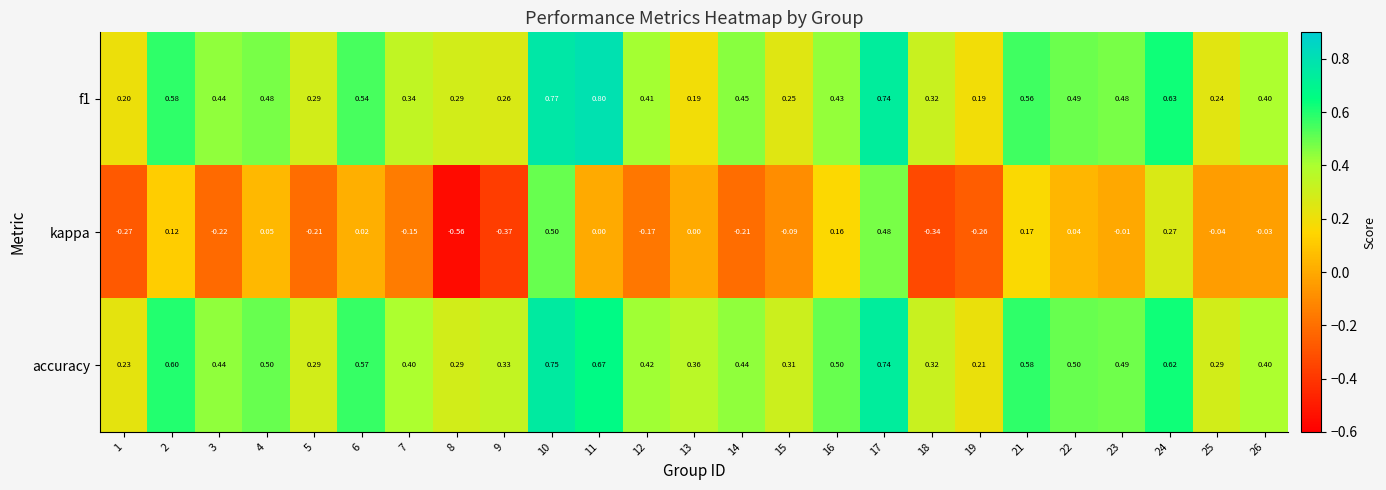

Which series has the largest total across all categories?

accuracy